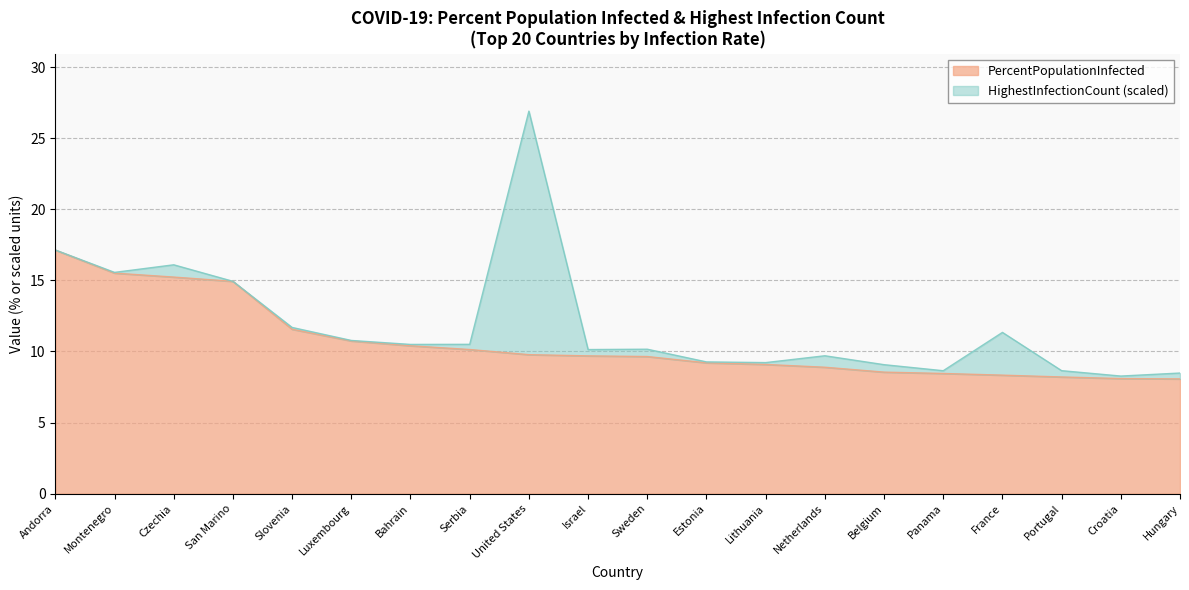

Is it true that the value at Croatia is 8.1?

True